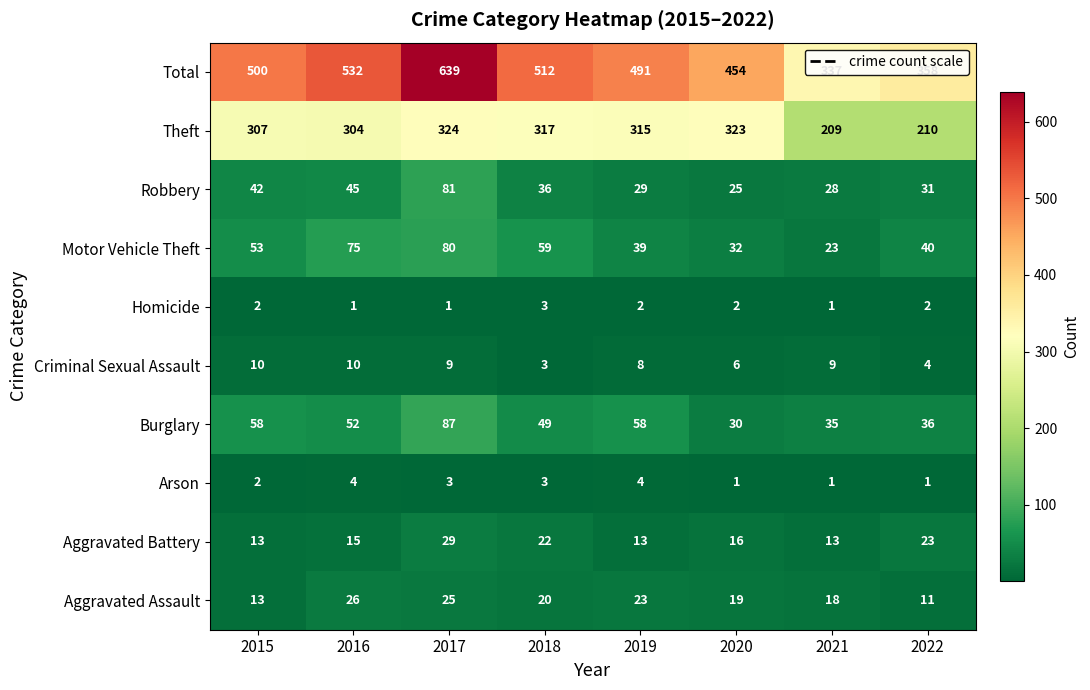

What is the total value across all series at 2020?

908